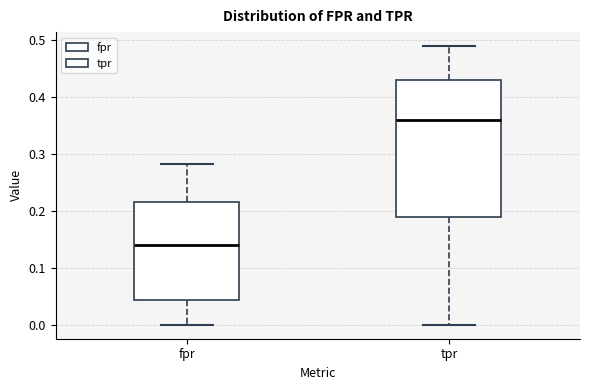

Which box's median line is the lowest?

fpr